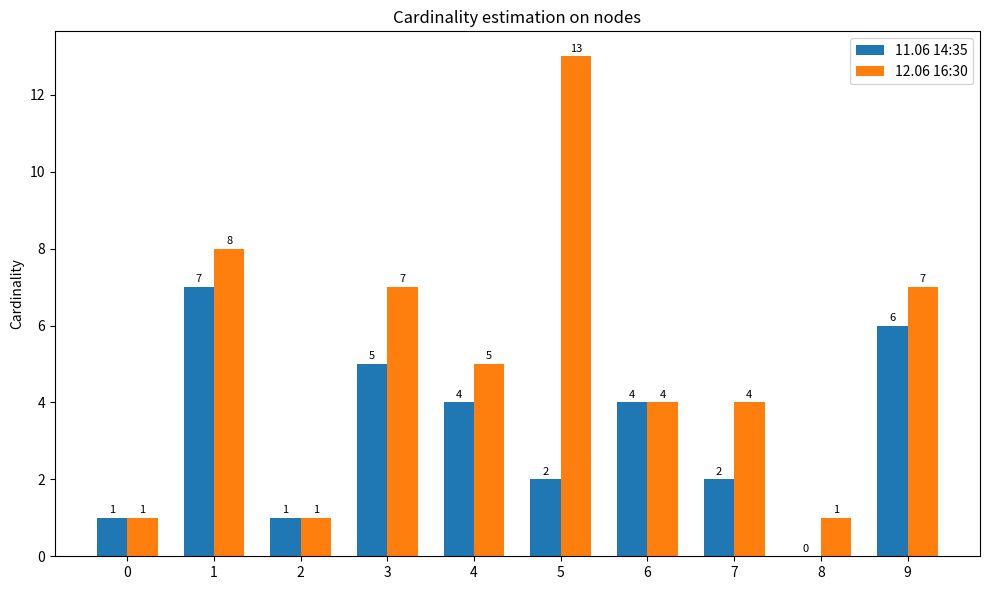

What is the maximum value shown in the chart?

13